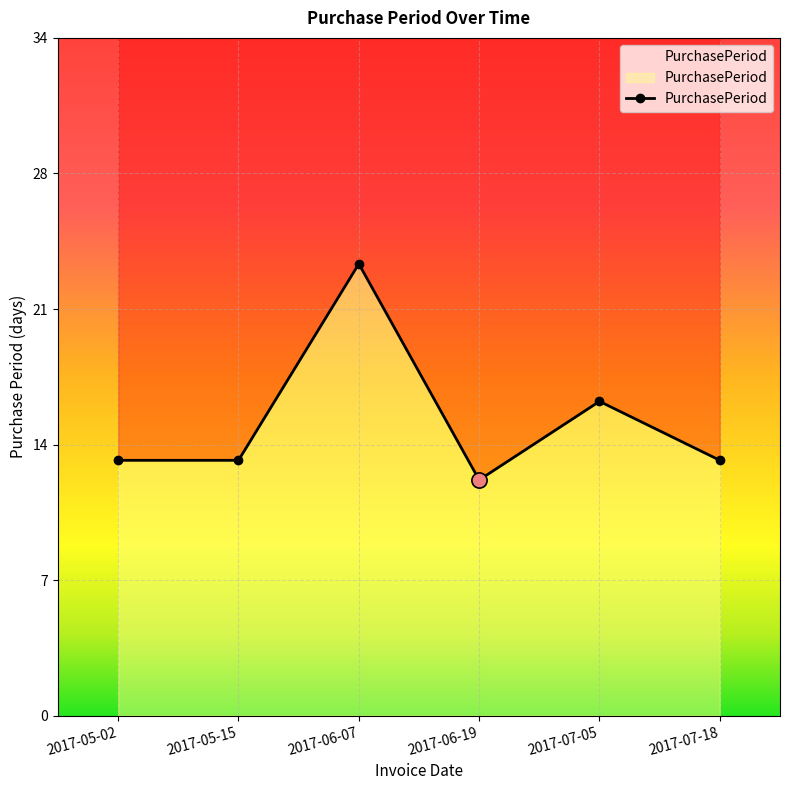

What is the ratio of the value at 2017-07-18 to the value at 2017-05-15?

1.0